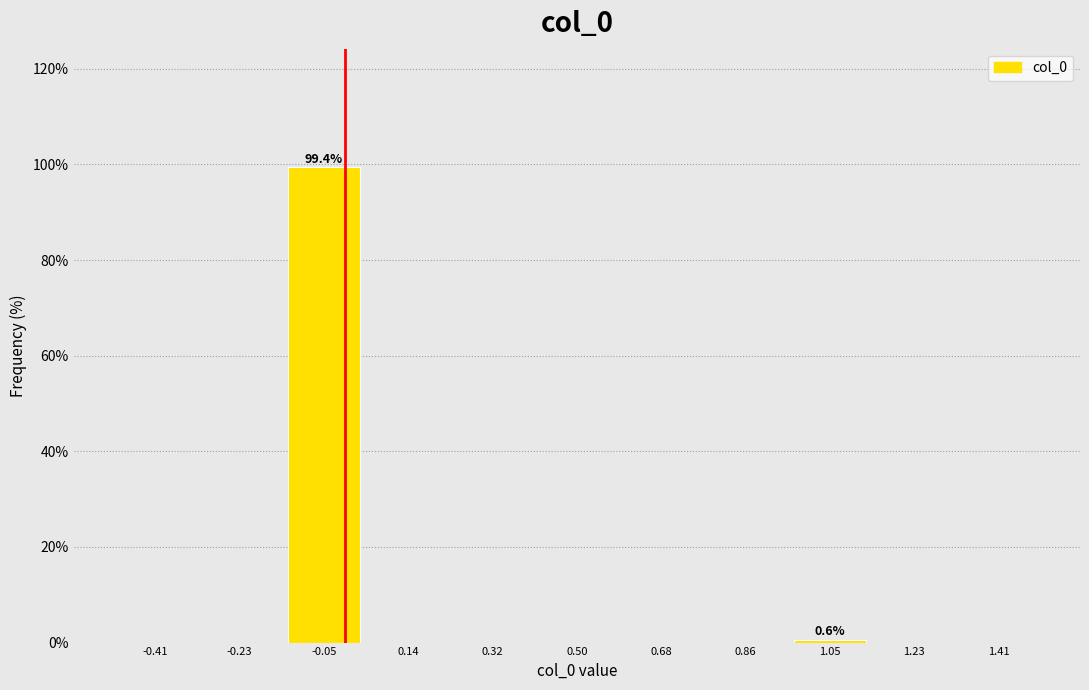

Which range on the x-axis has the tallest bar?

-0.14 to 0.04